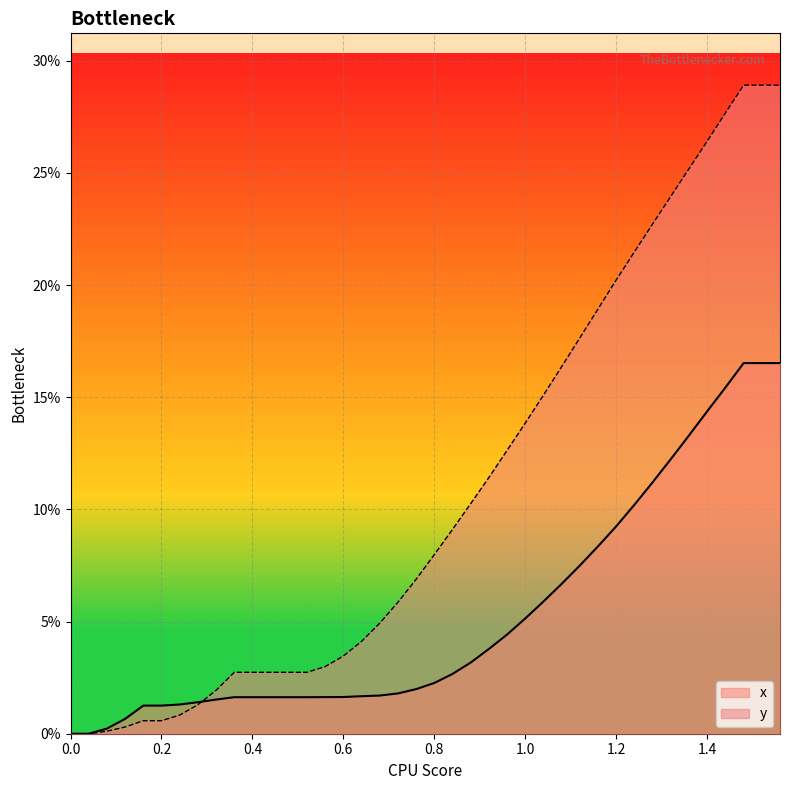

True or false: x has more than 1 interior local peaks.

False